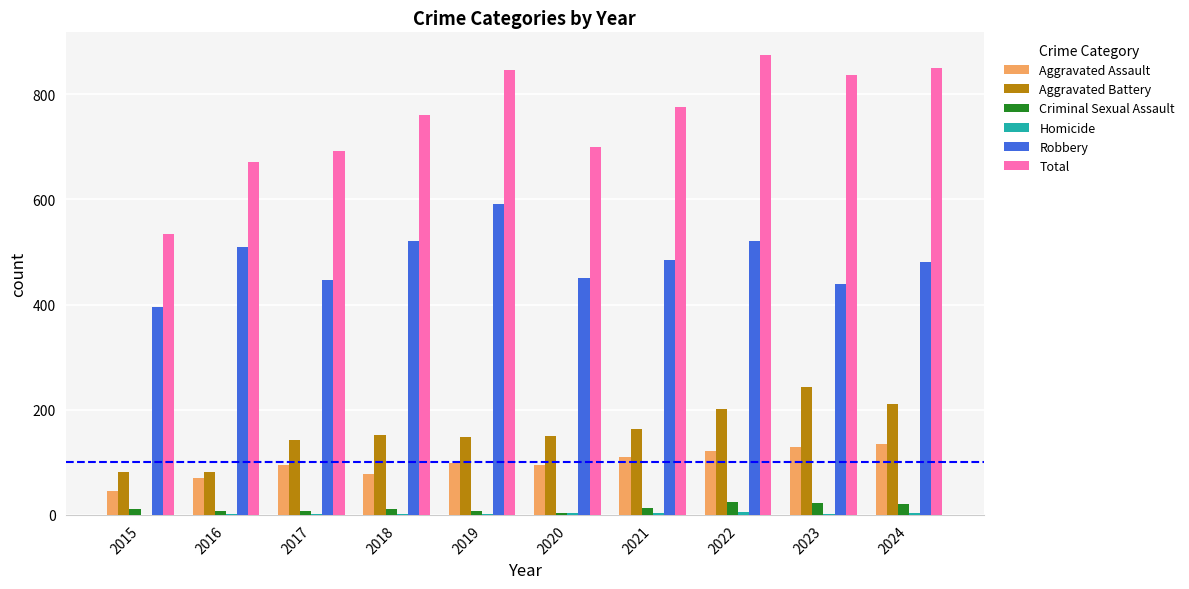

Is the value of Robbery at 2016 greater than the value of Aggravated Battery at 2018?

Yes